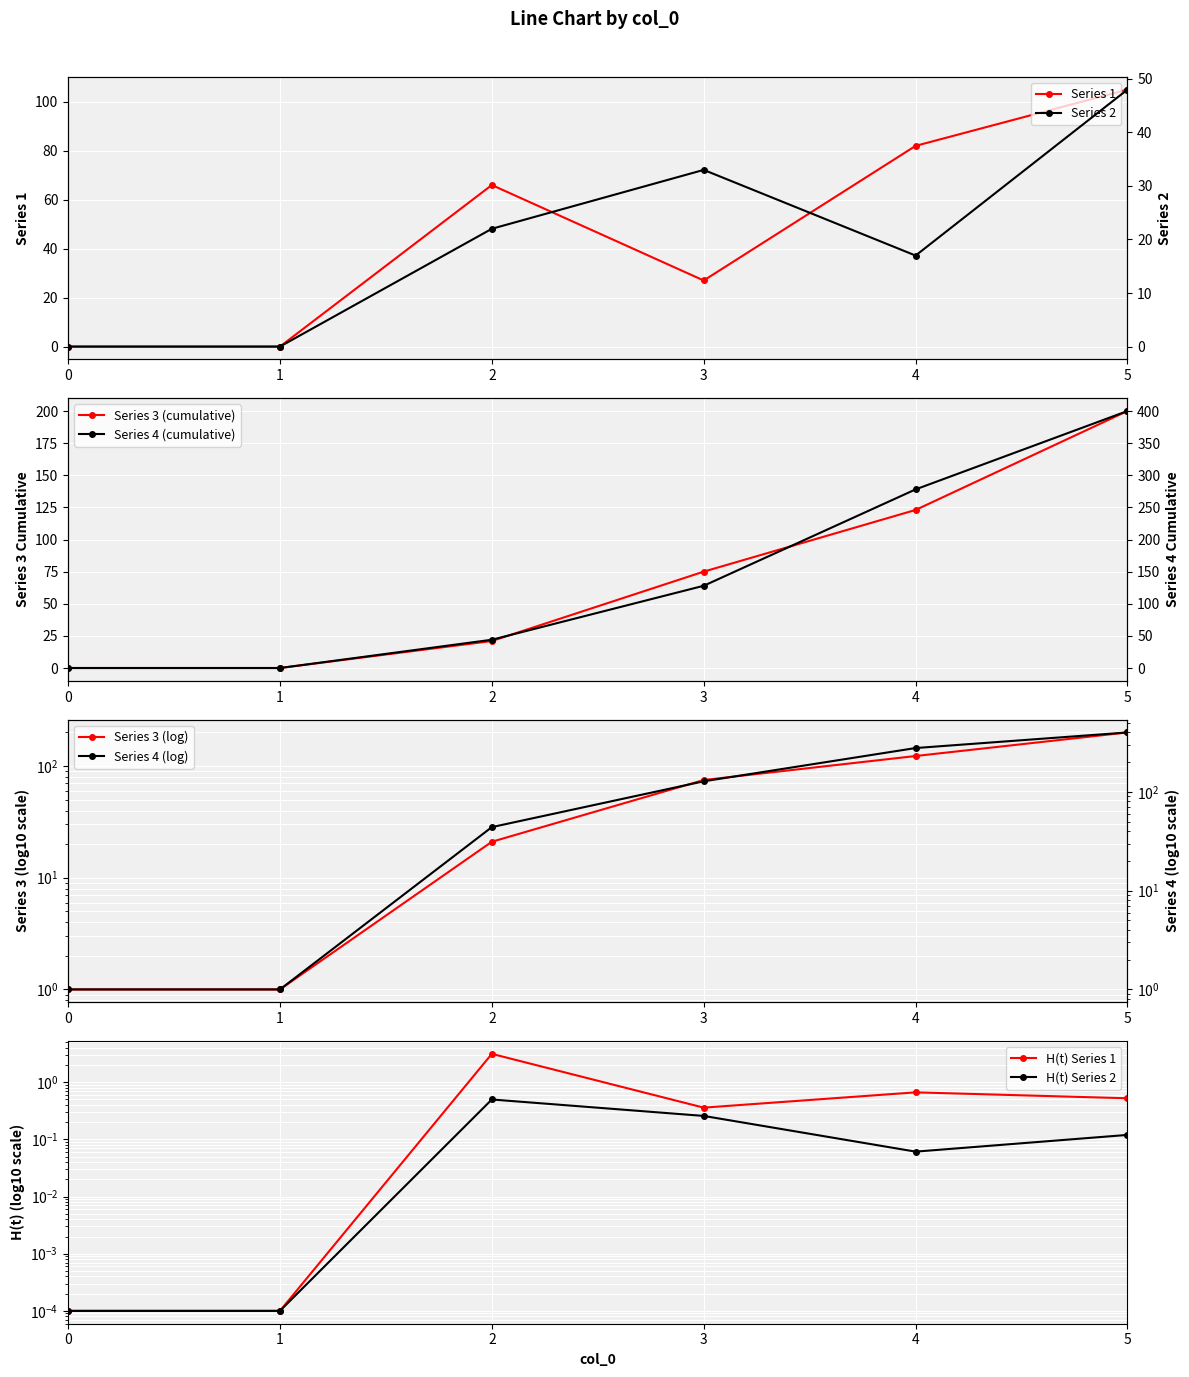

True or false: Series 1 has more than 0 points higher than both neighbors.

True